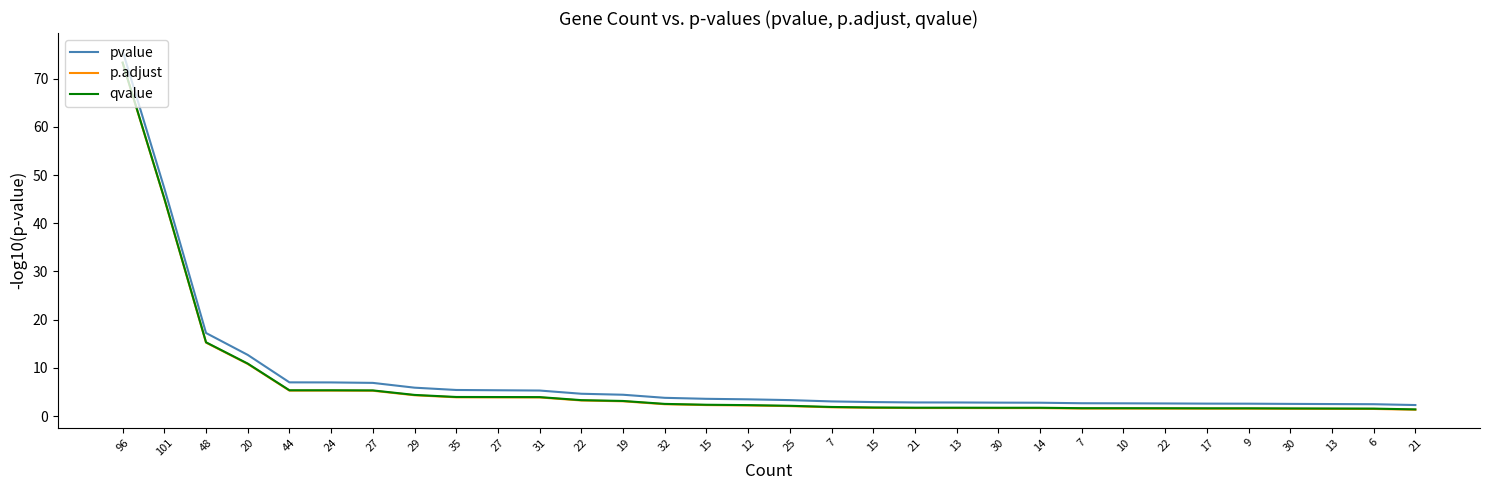

List the series in order of their peak value, highest first.

pvalue, qvalue, p.adjust